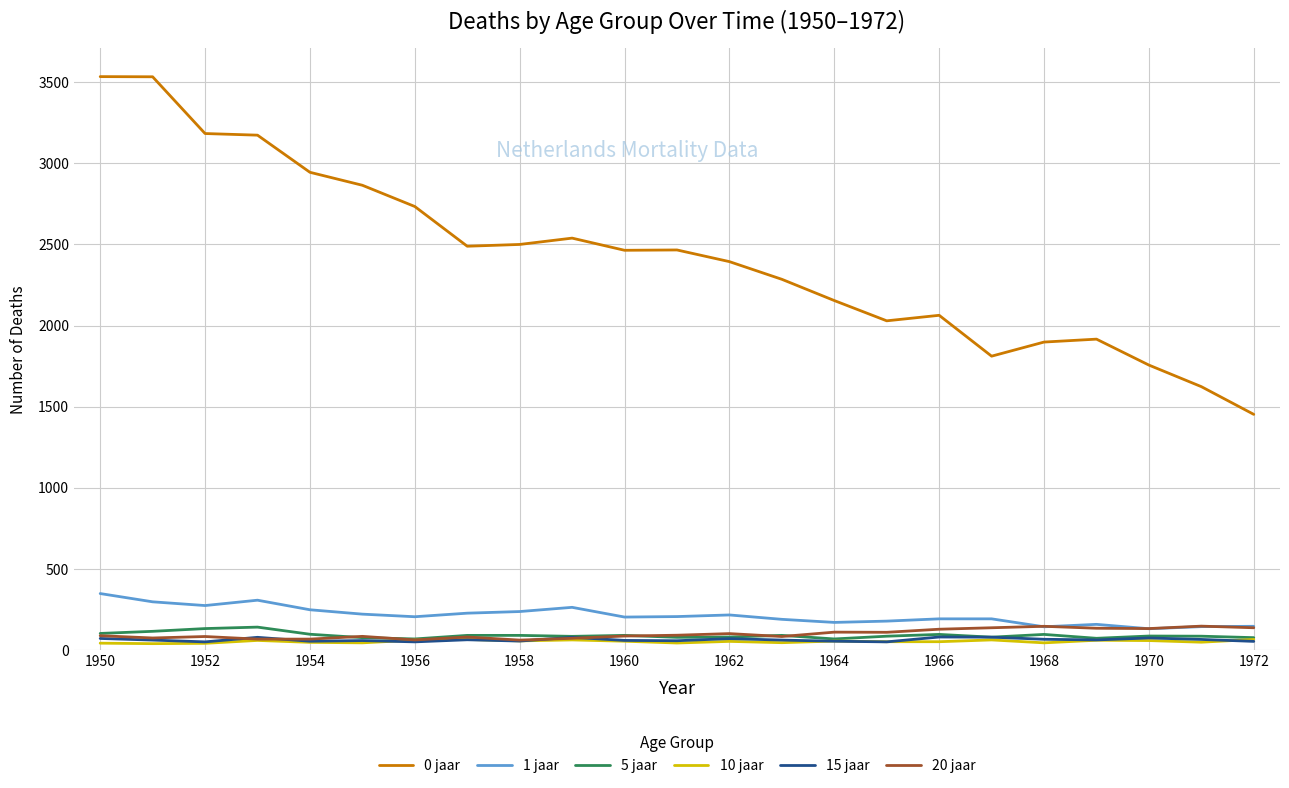

Which series has the largest total across all categories?

0 jaar